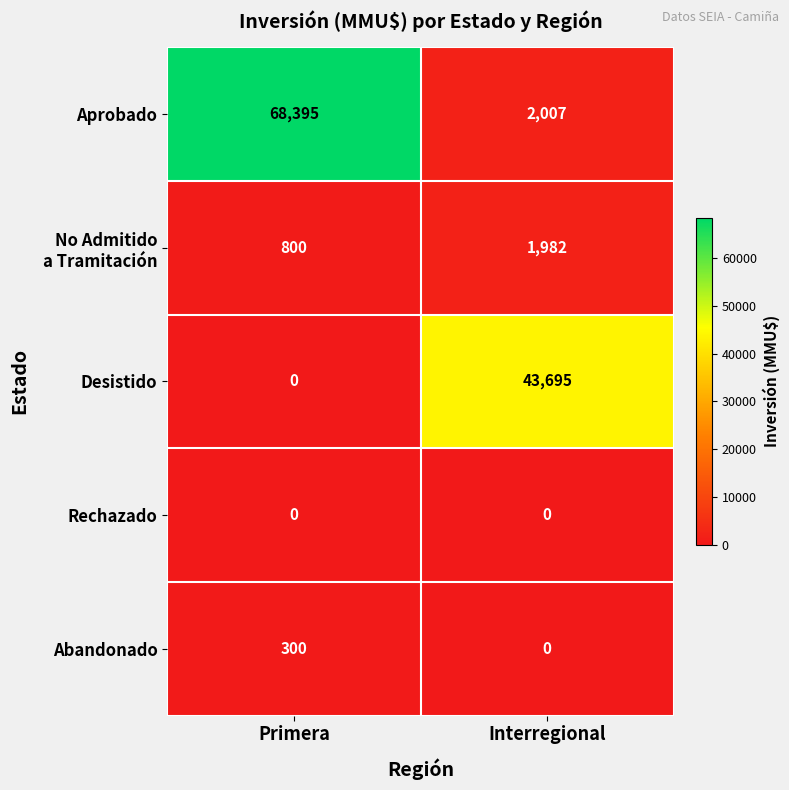

At which category is the sum across all series the highest?

Primera